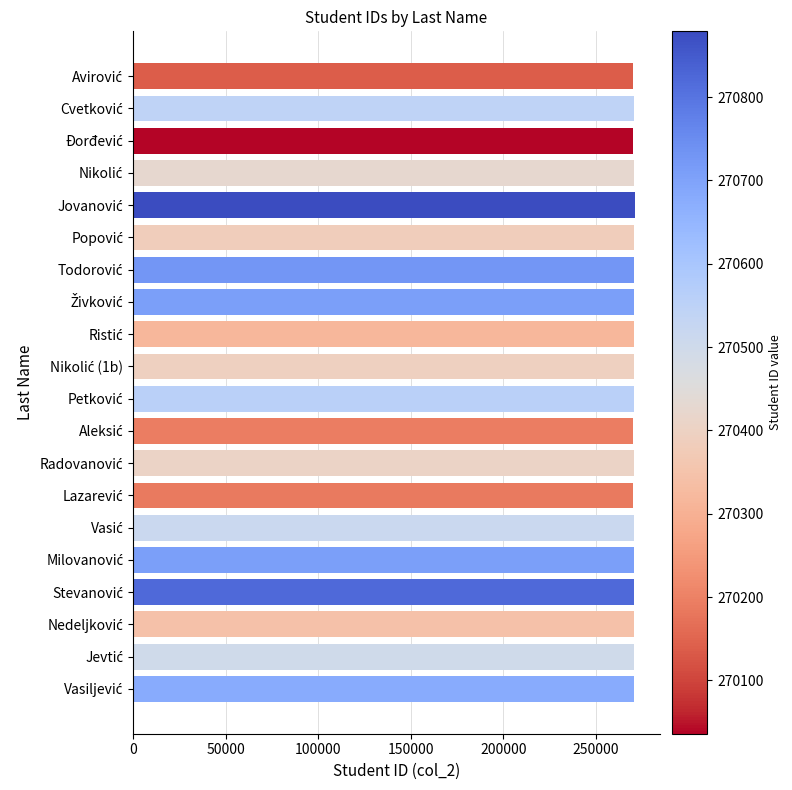

What is the average value?

270473